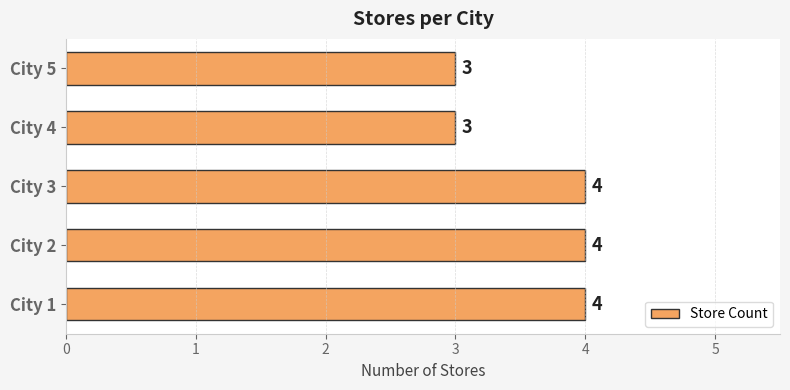

What is the difference between the maximum and minimum values?

1